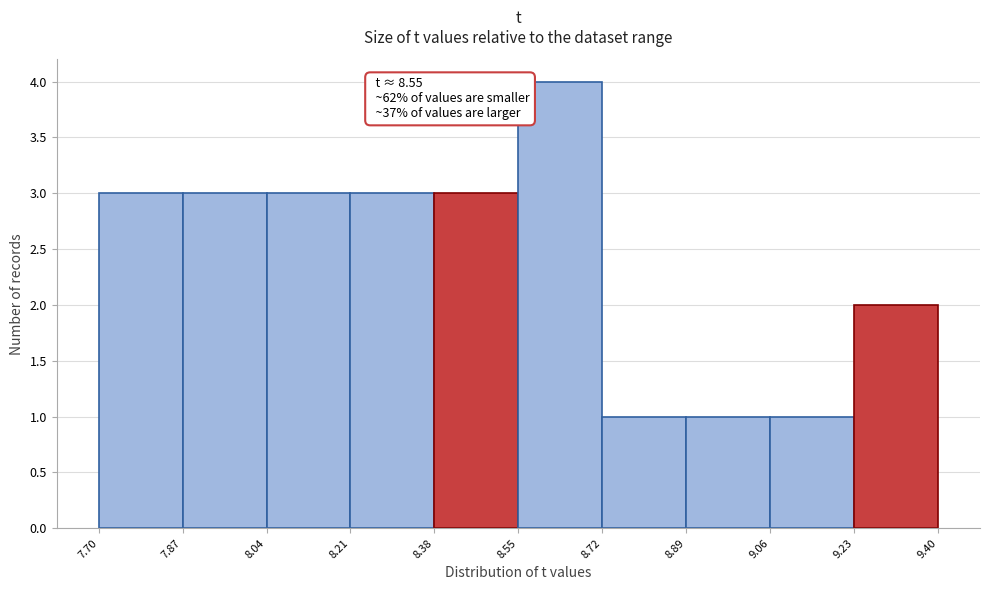

Over which range of the x-axis is the bar tallest?

8.55 to 8.72